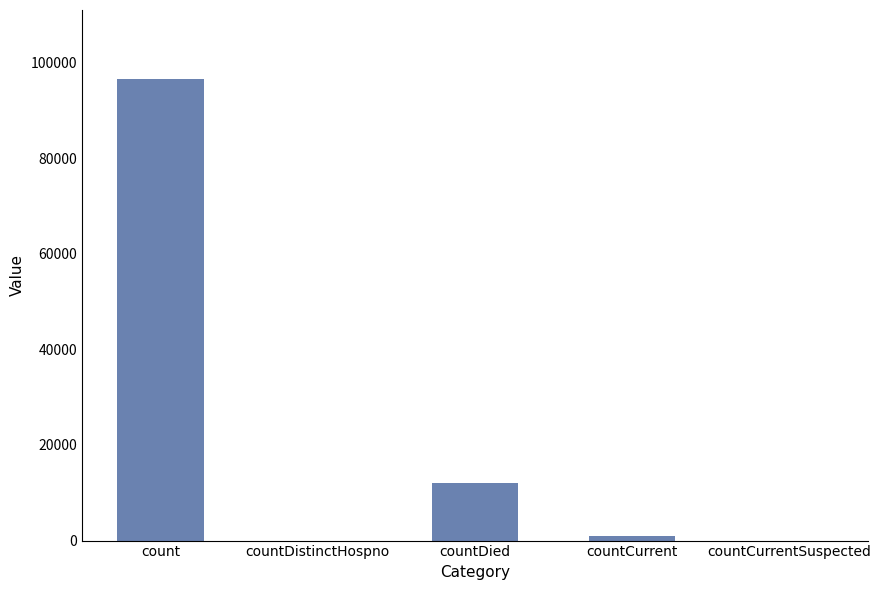

Which has a higher value, countDistinctHospno or countCurrent?

countCurrent